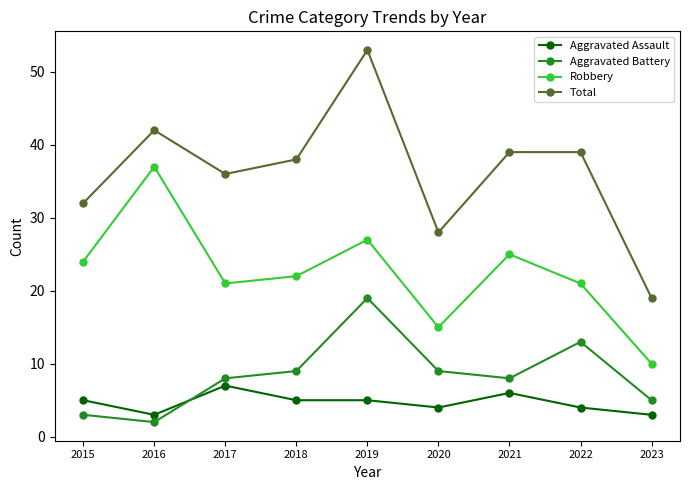

Is it true that Total equals 39 at 2021?

True